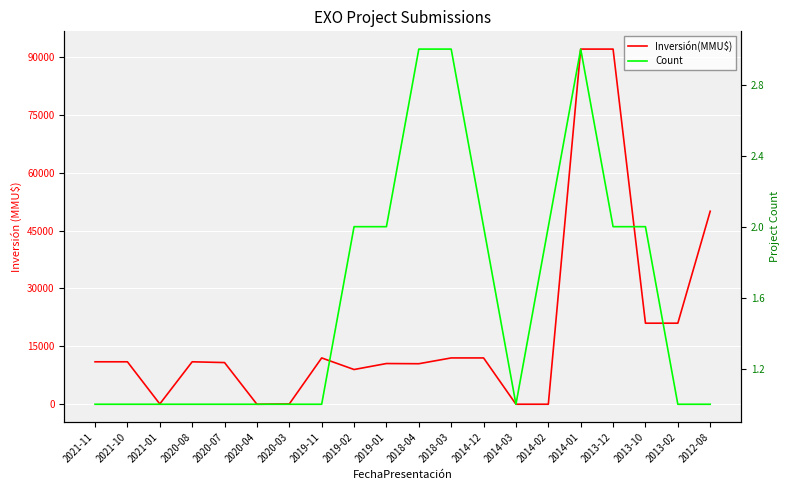

The value of Inversión(MMU$) at 2020-03 is 80. True or false?

True